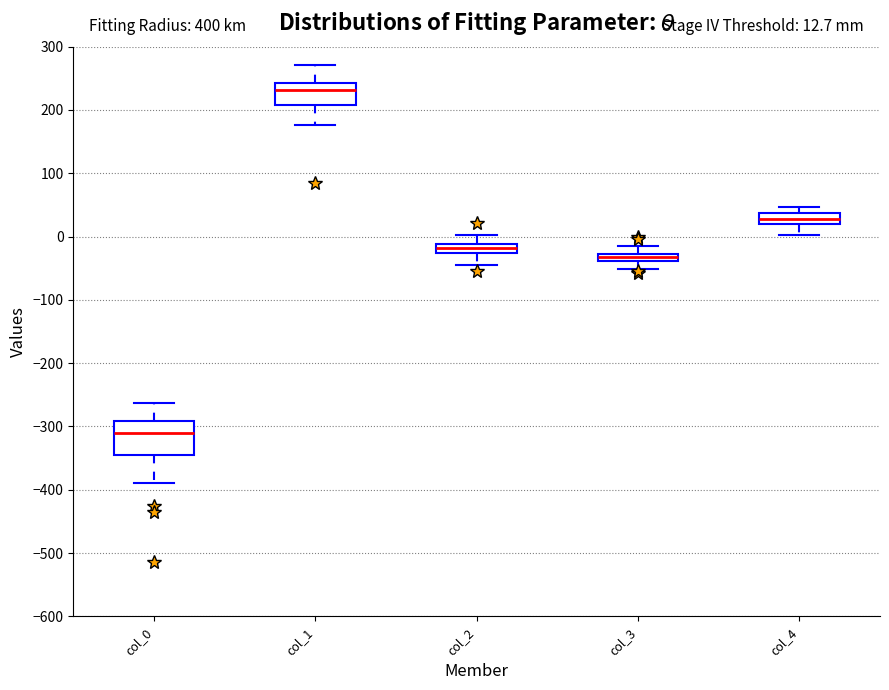

Which box has the lowest median line?

col_0